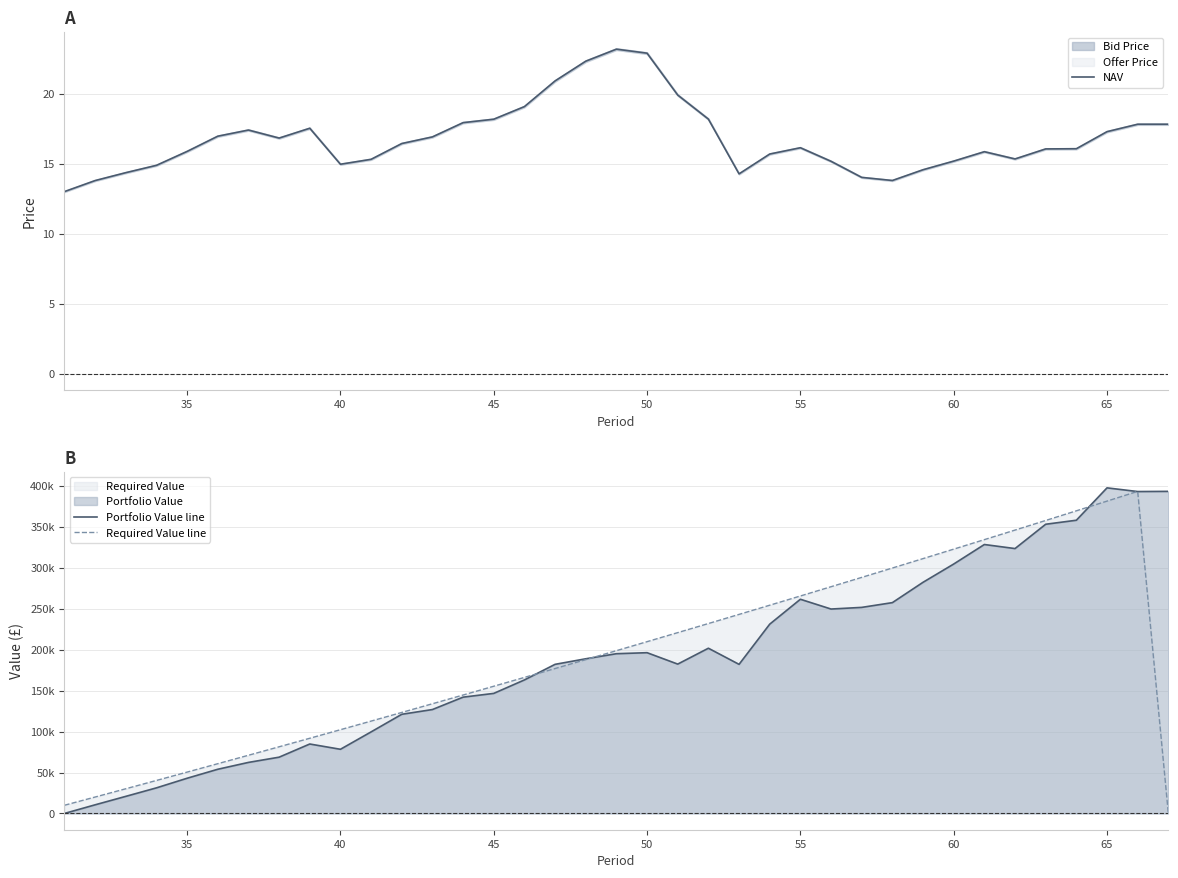

True or false: Required Value line and Portfolio Value line cross at least once.

True